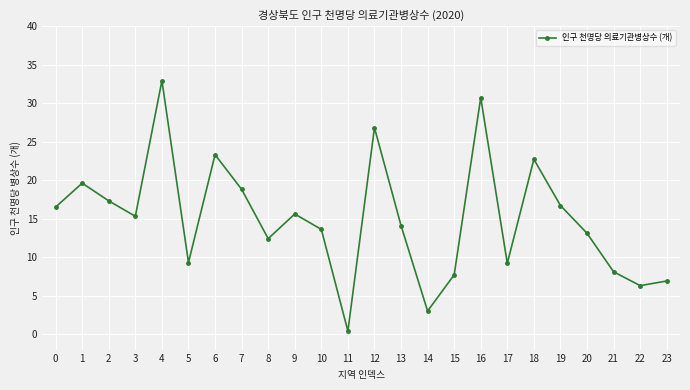

What is the minimum value shown in the chart?

0.4